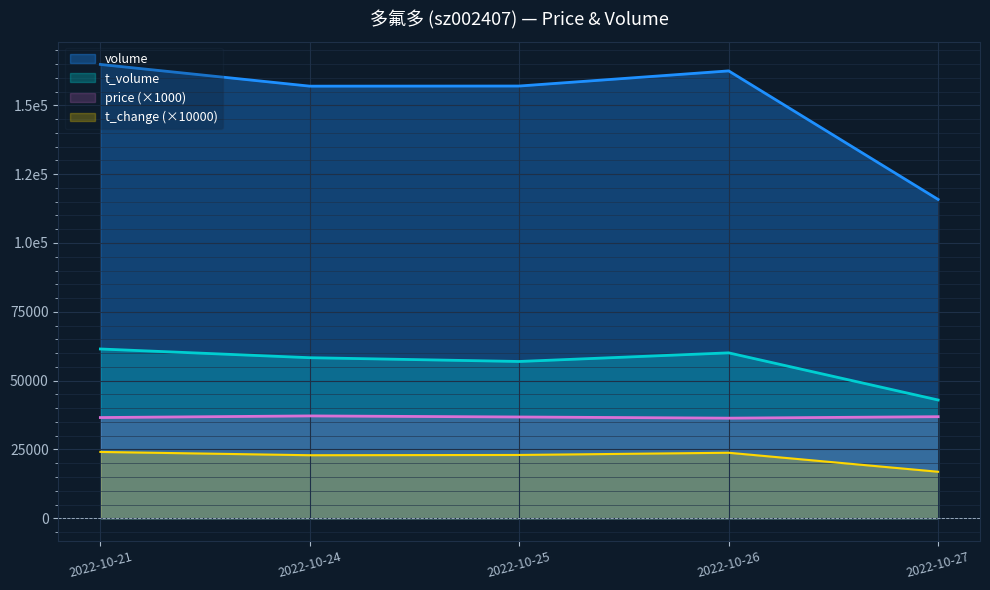

Is the value of volume at 2022-10-25 greater than the value of t_volume at 2022-10-25?

Yes